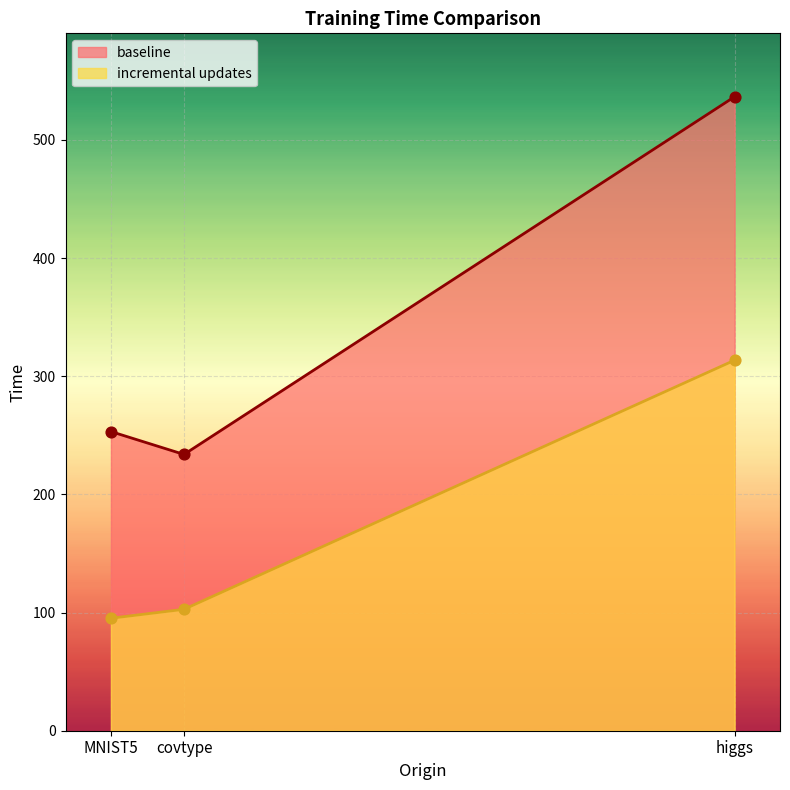

Which series has the largest total across all categories?

baseline